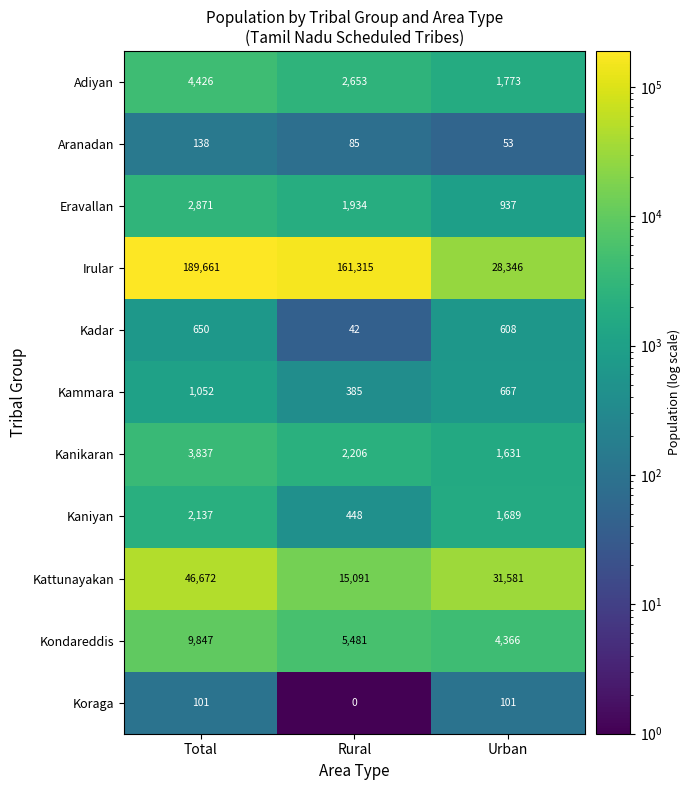

How many series are shown in this chart?

11